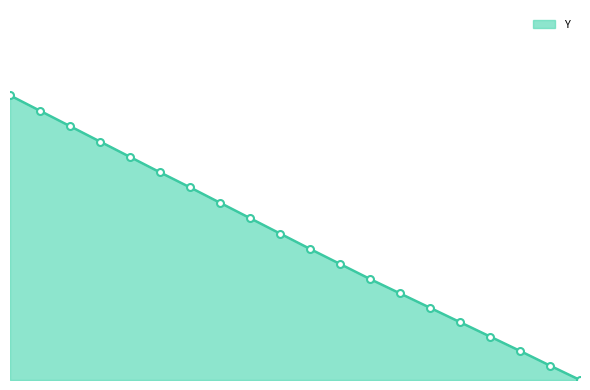

Reading right to left, extract all data points from this chart.

0.0	5.1	10.2	15.3	20.3	25.4	30.4	35.5	40.8	46.1	51.5	56.9	62.3	67.7	73.0	78.4	83.8	89.2	94.6	100.0